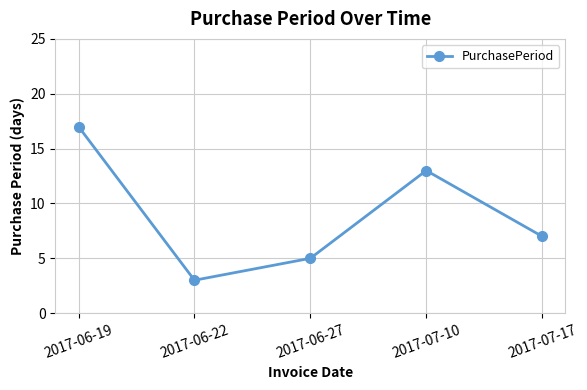

Reading left to right, list all the values displayed in this chart.

2017-06-19=17	2017-06-22=3	2017-06-27=5	2017-07-10=13	2017-07-17=7